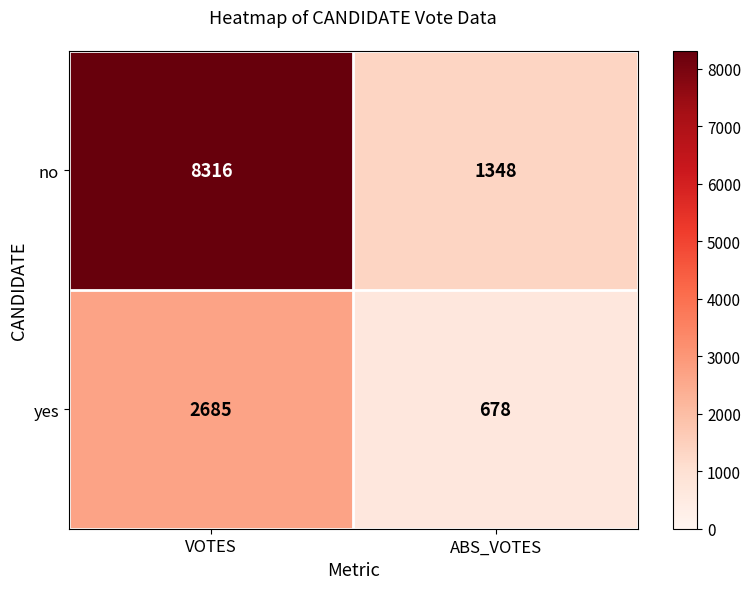

What is the sum of all yes values?

3363